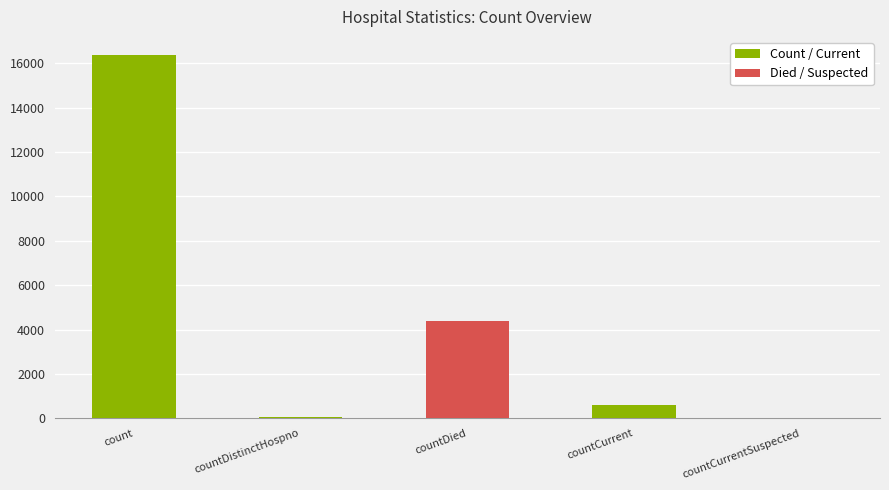

Reading left to right, transcribe all the data shown in this chart.

count=16372	countDistinctHospno=78	countDied=4390	countCurrent=596	countCurrentSuspected=0